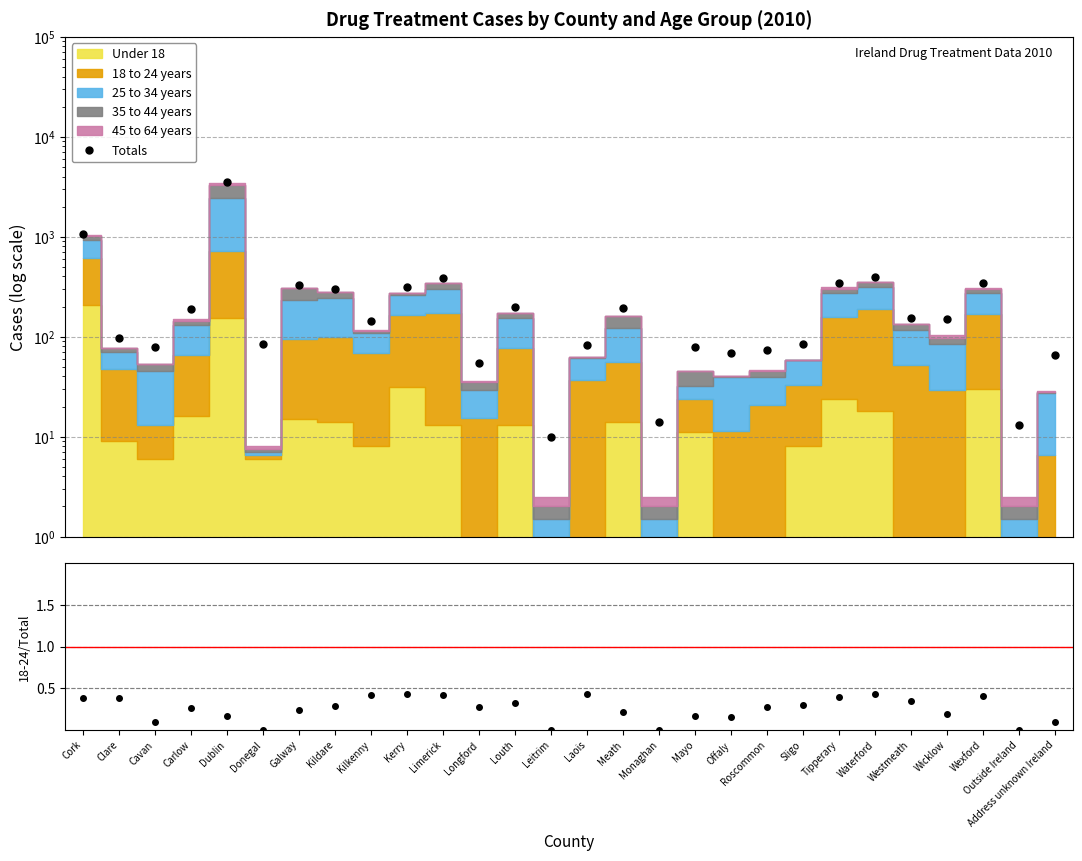

Reading left to right, transcribe all the data shown in this chart.

Totals: 1065.0	98.0	79.0	190.0	3499.0	84.0	329.0	300.0	142.0	315.0	382.0	55.0	200.0	10.0	83.0	193.0	14.0	78.0	69.0	73.0	85.0	342.0	396.0	153.0	151.0	342.0	13.0	66.0
18-24/Total: 0.4	0.4	0.1	0.3	0.2	0.0	0.2	0.3	0.4	0.4	0.4	0.3	0.3	0.0	0.4	0.2	0.0	0.2	0.2	0.3	0.3	0.4	0.4	0.3	0.2	0.4	0.0	0.1